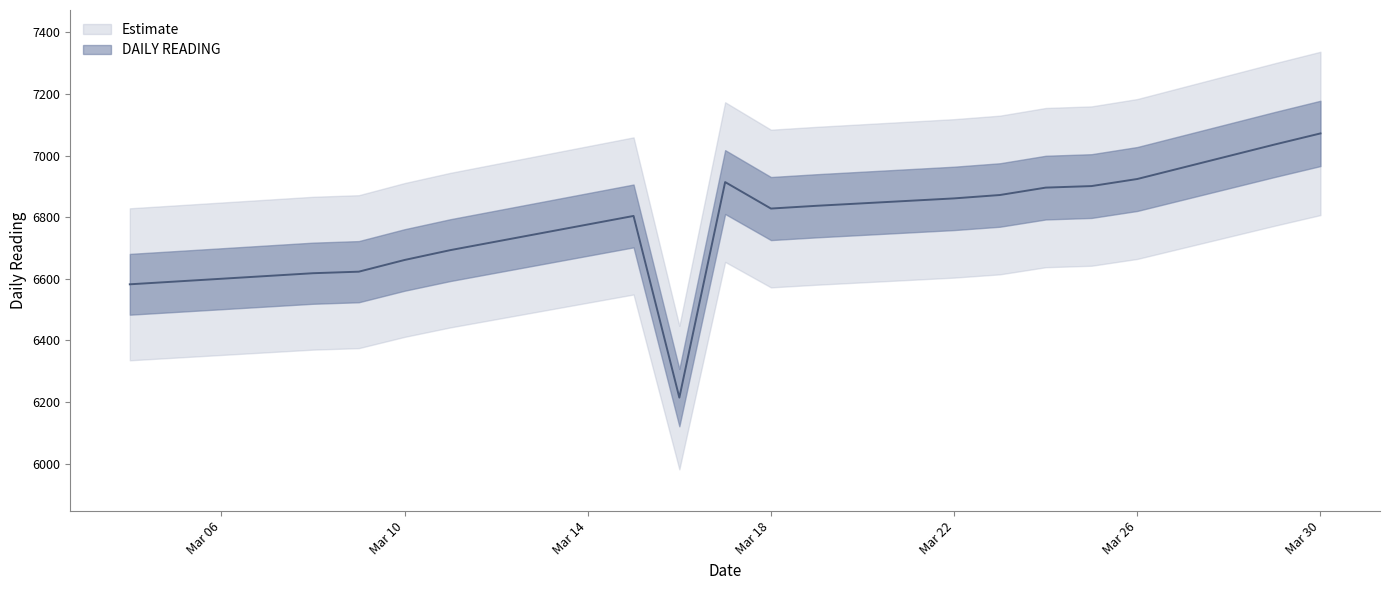

At which category does the data reach its first local valley?

2010-03-16